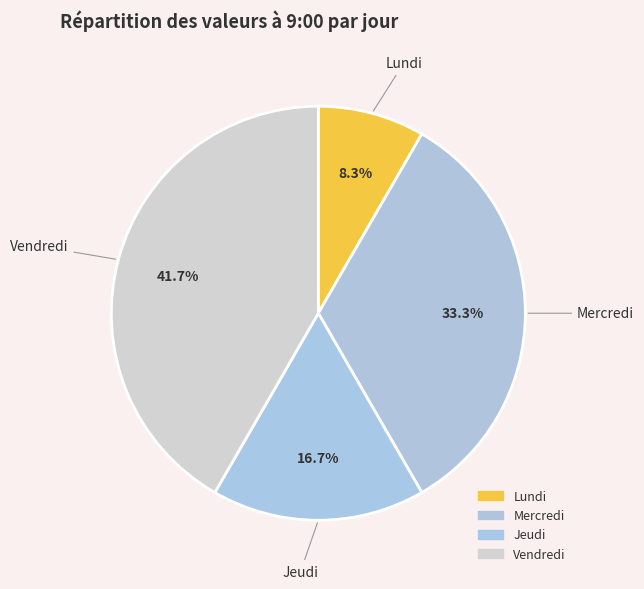

Rank the categories by value from lowest to highest.

Lundi, Jeudi, Mercredi, Vendredi